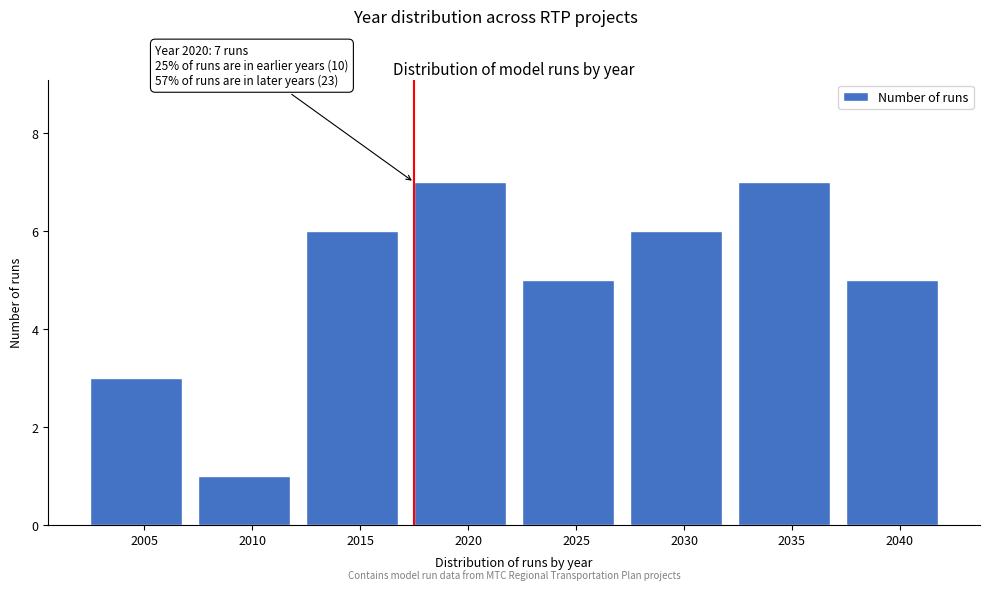

Reading left to right, what are all the values shown in this chart?

2005=3	2010=1	2015=6	2020=7	2025=5	2030=6	2035=7	2040=5